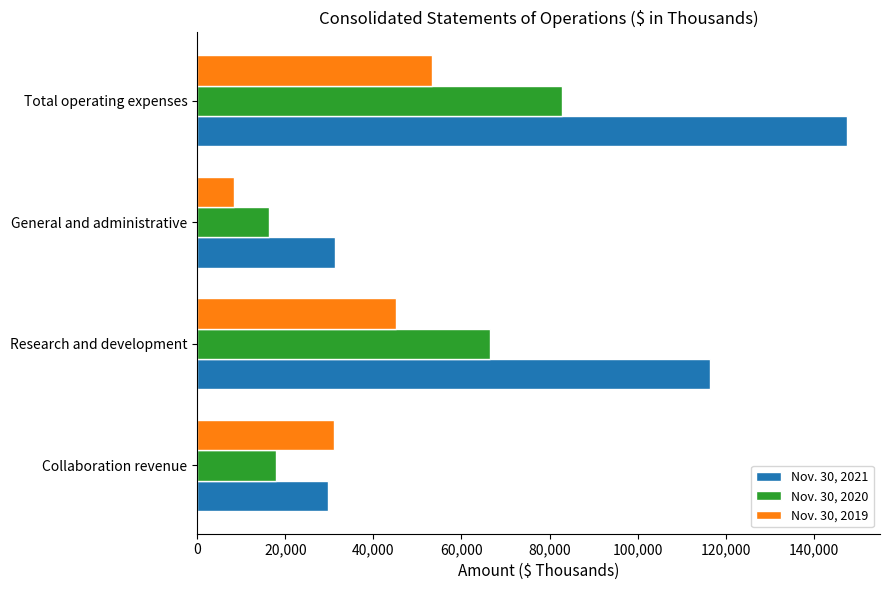

What is the minimum value for Nov. 30, 2020?

16309